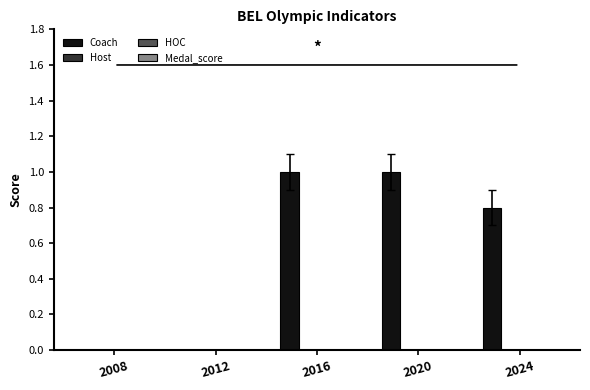

What is the maximum value shown in the chart?

1.0